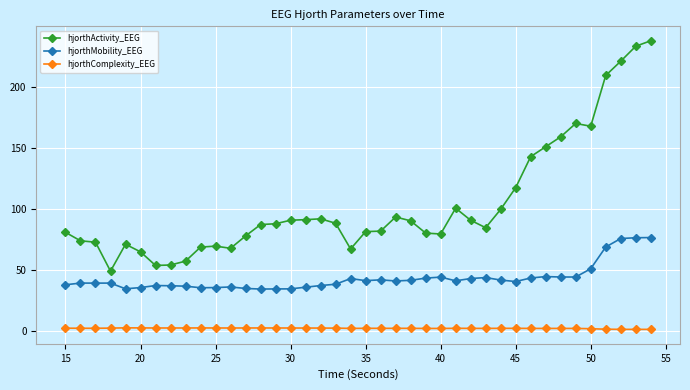

Rank the series by their maximum value, from lowest to highest.

hjorthComplexity_EEG, hjorthMobility_EEG, hjorthActivity_EEG